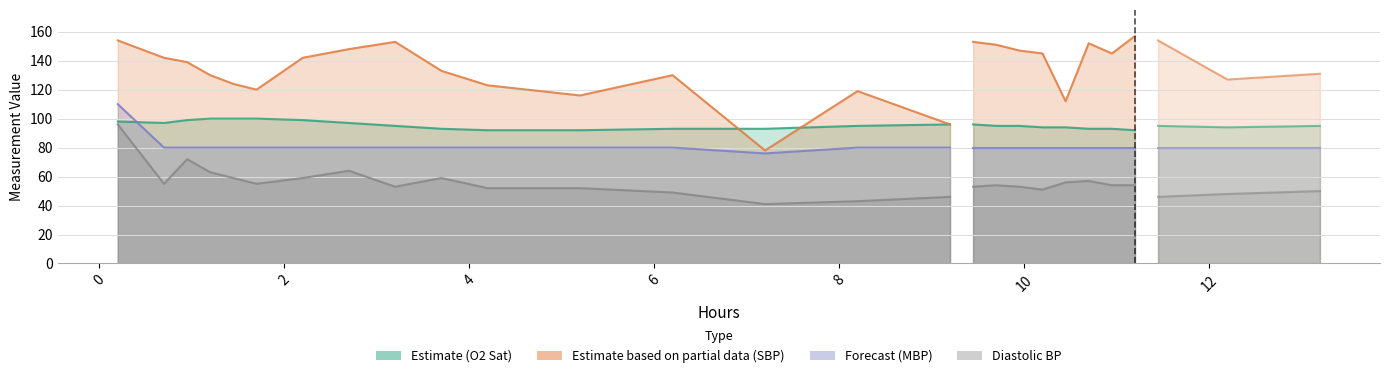

What is the greatest value displayed?

157